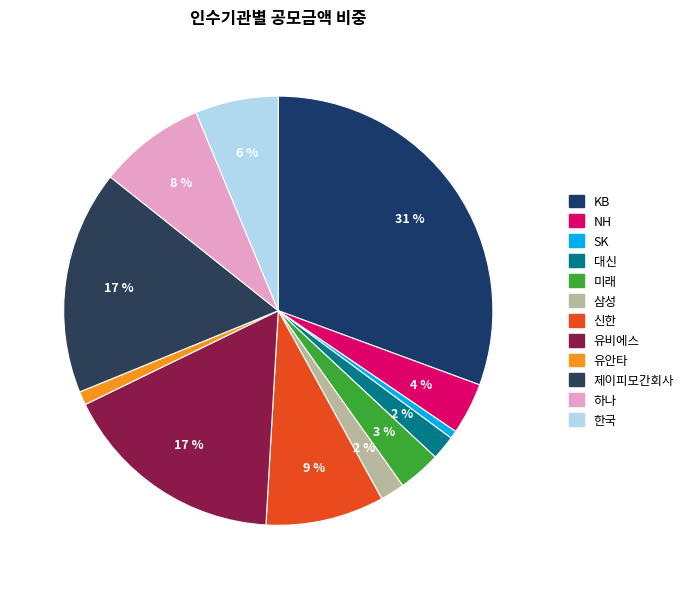

How many slices are in this pie chart?

12